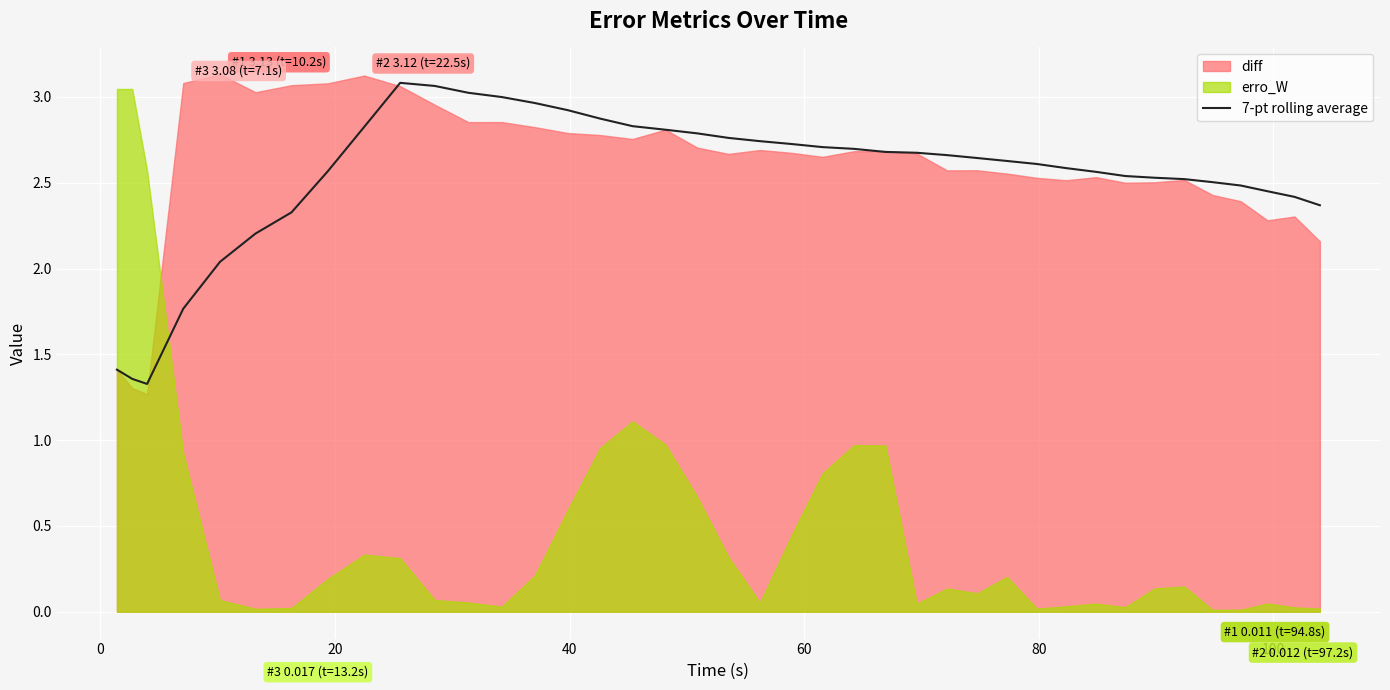

How many values exceed 2?

36